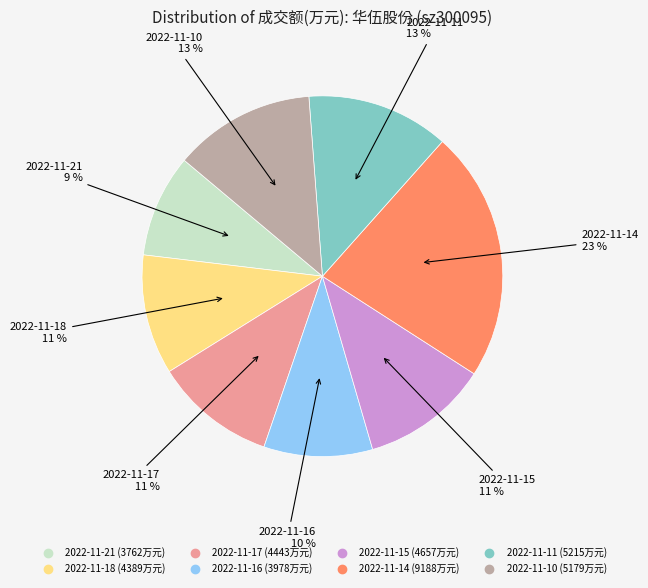

Between 2022-11-15 and 2022-11-11, which is larger?

2022-11-11